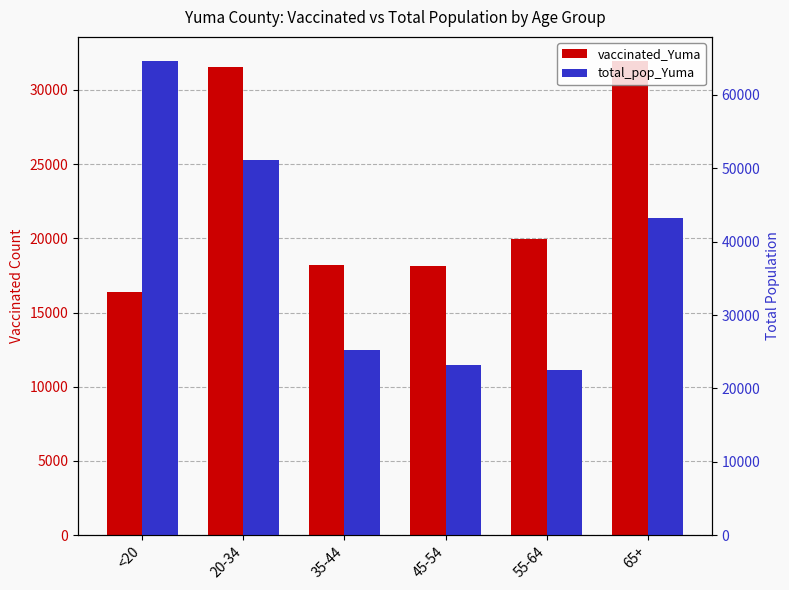

What is the sum of all vaccinated_Yuma values?

136208